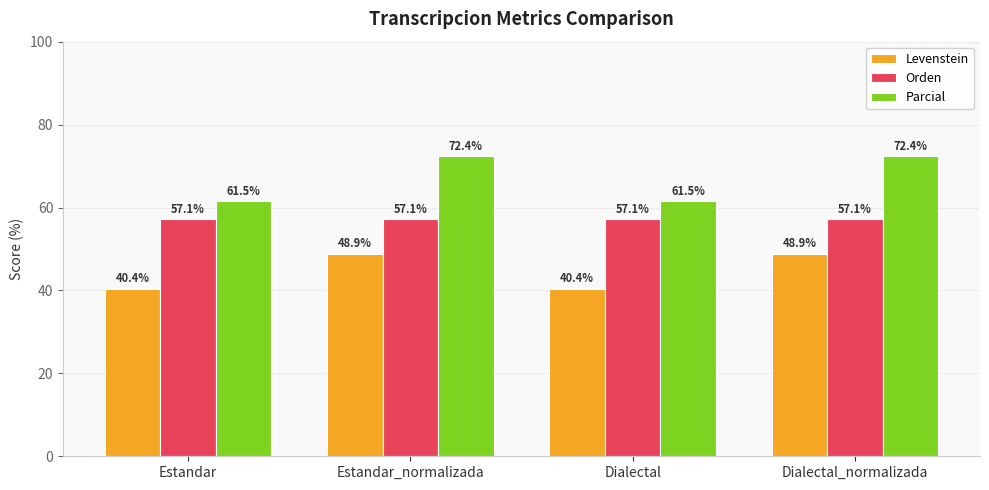

Is the value of Parcial at Estandar greater than the value of Orden at Estandar_normalizada?

Yes